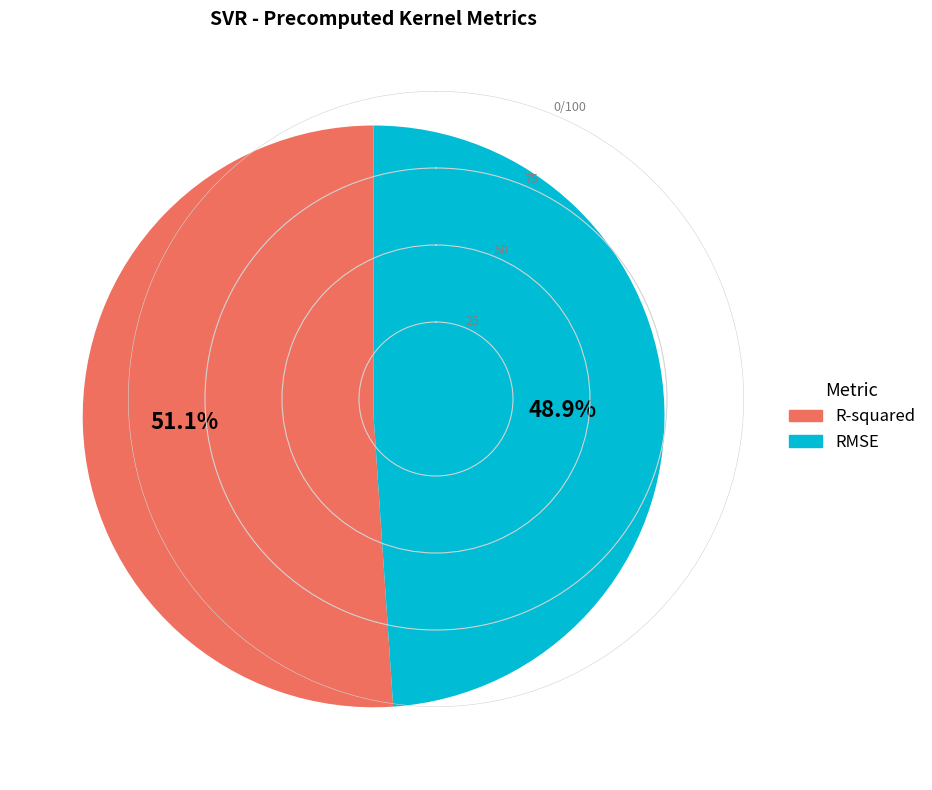

Which category has the biggest portion of the pie?

R-squared